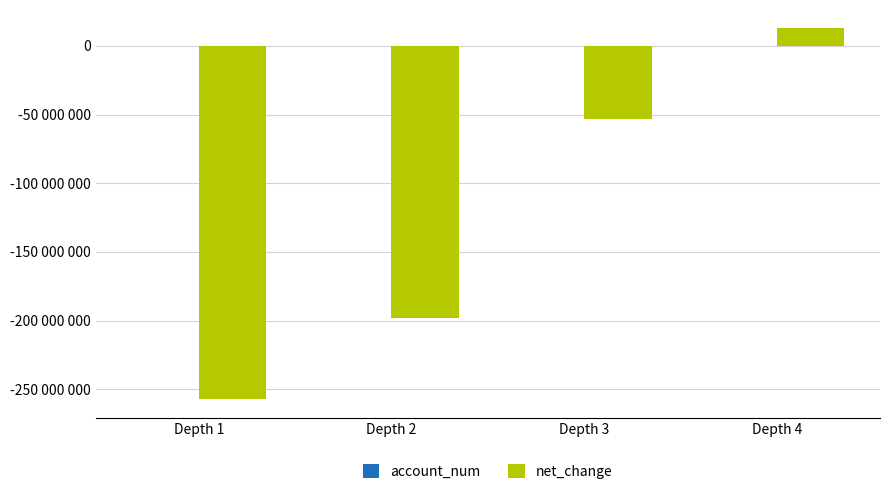

The value of account_num at Depth 2 is 1402. True or false?

False